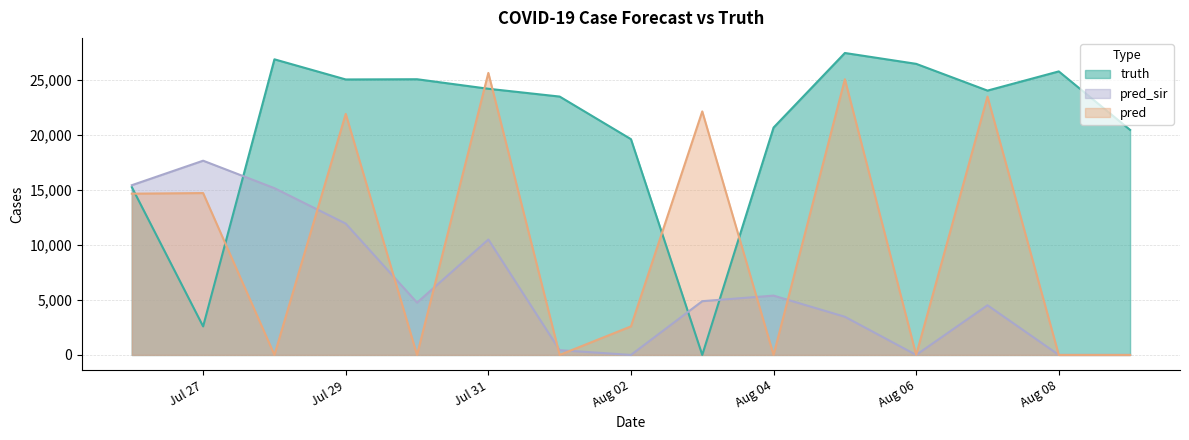

At how many categories does at least one series exceed 15043?

15